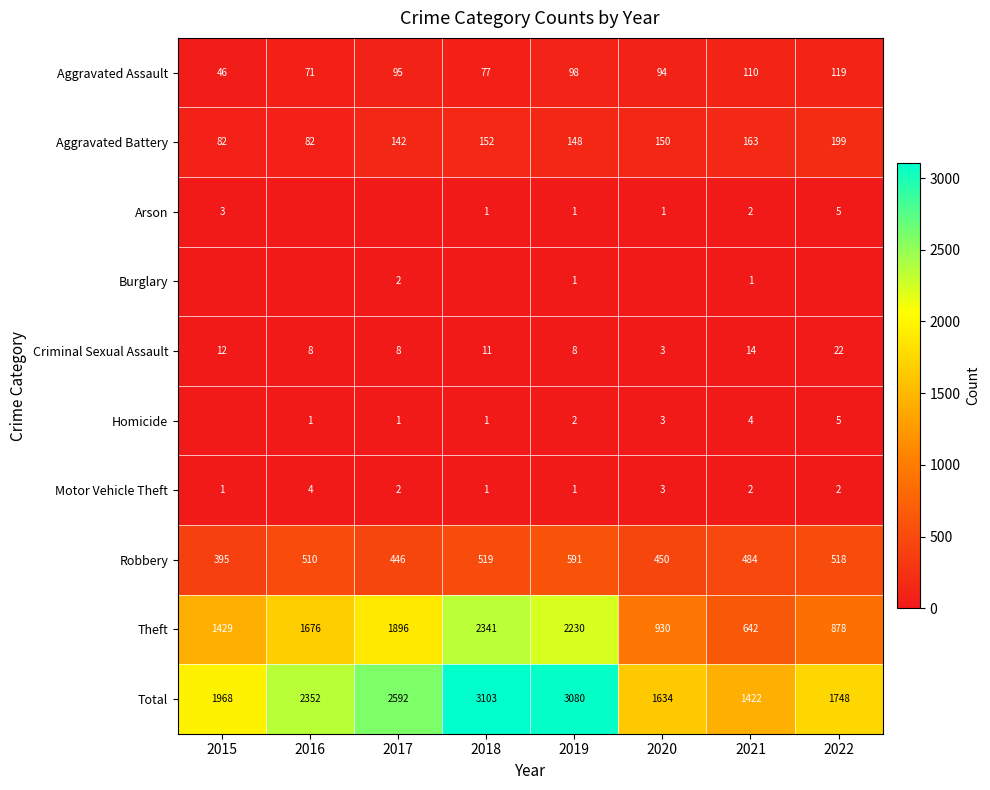

The value of Criminal Sexual Assault at 2019 is 5. True or false?

False